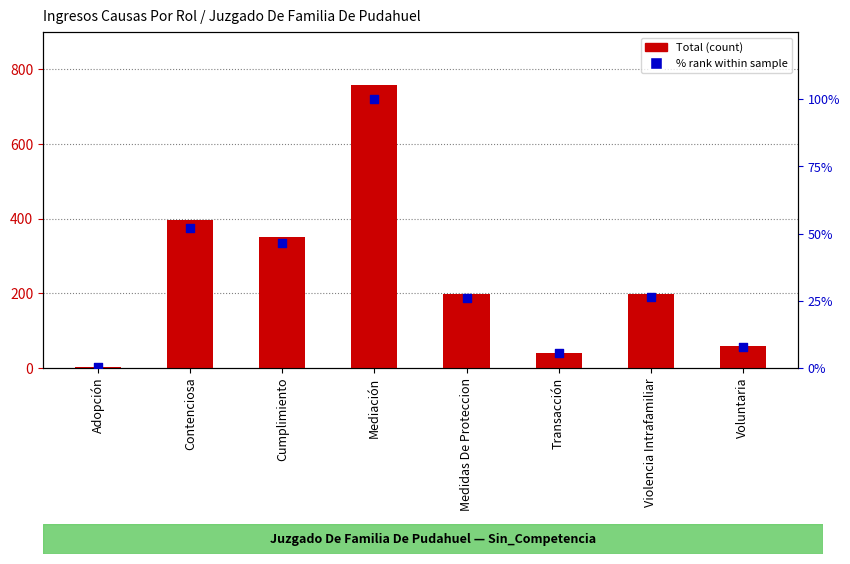

Which series has the largest Y range (max minus min)?

Total